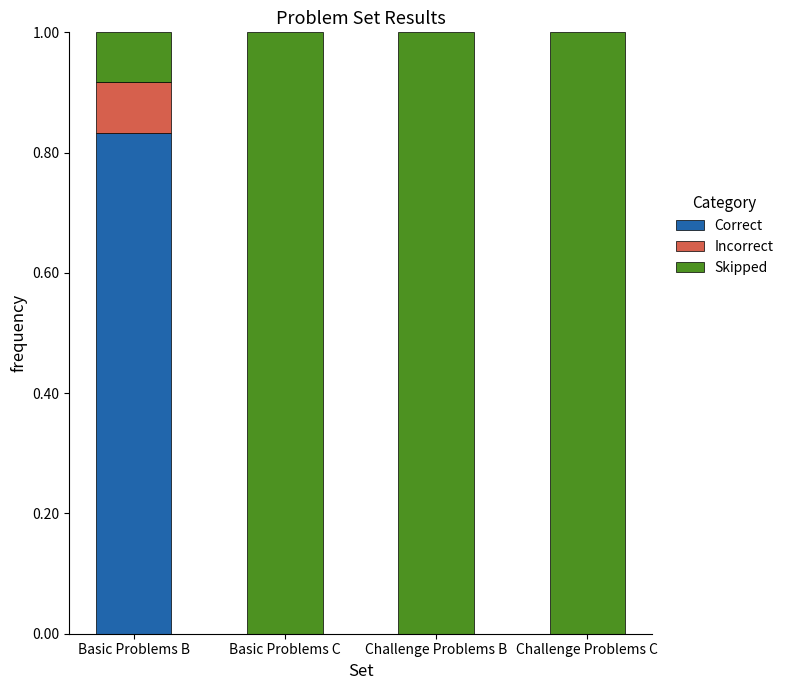

The value of Correct at Basic Problems C is 0.0. True or false?

True